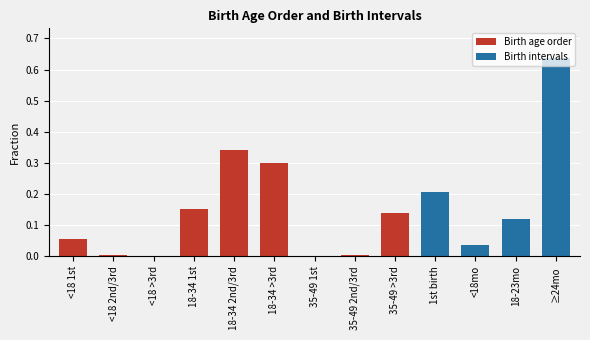

Which label corresponds to the smallest value in the chart?

Less than 18 years greater than third birth